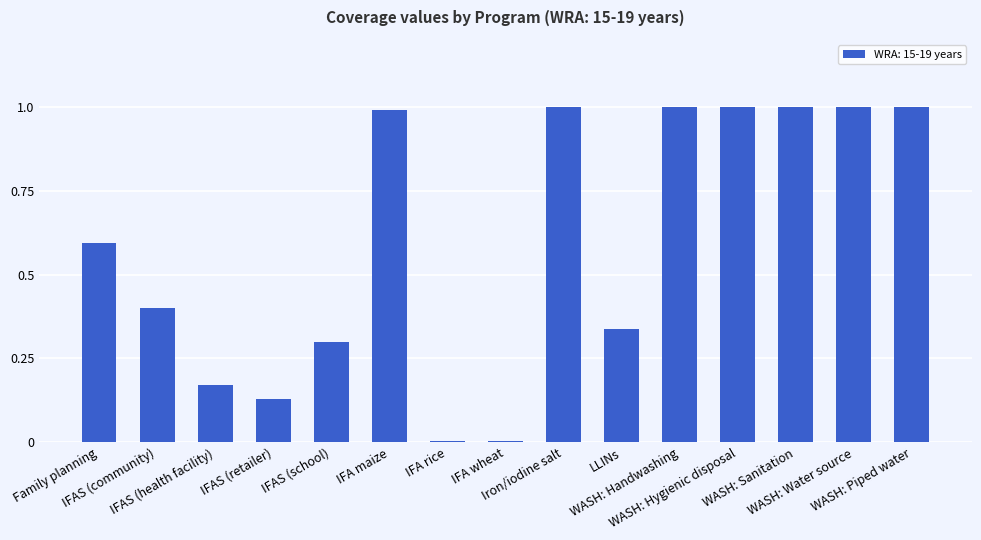

What is the sum of all values?

8.9